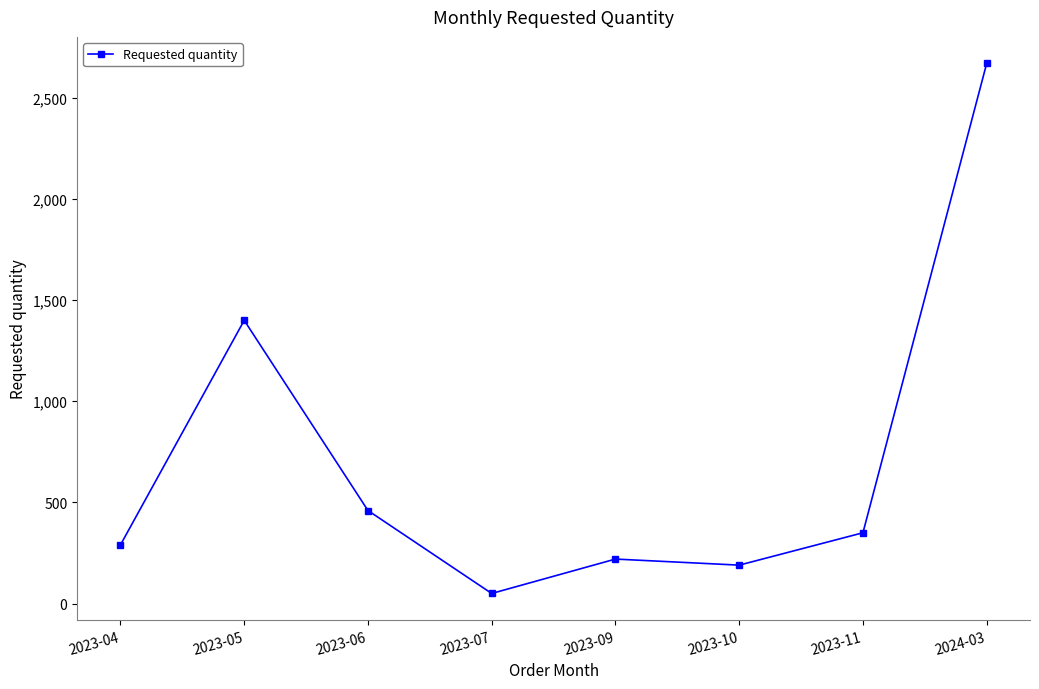

True or false: the data shows 103 at 2023-09.

False